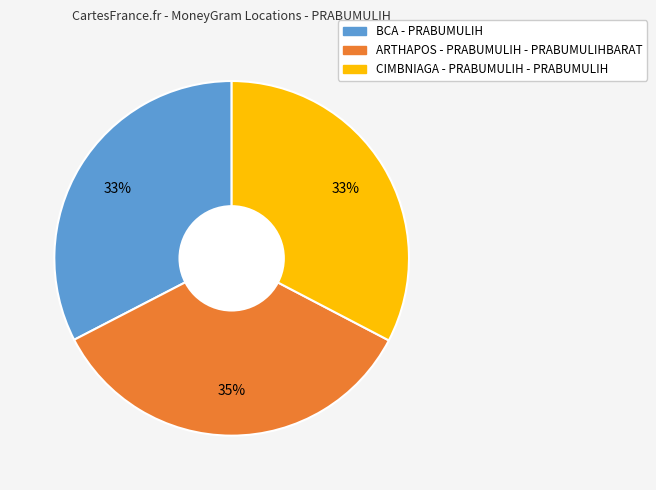

Which category has the biggest portion of the pie?

ARTHAPOS - PRABUMULIH - PRABUMULIHBARAT